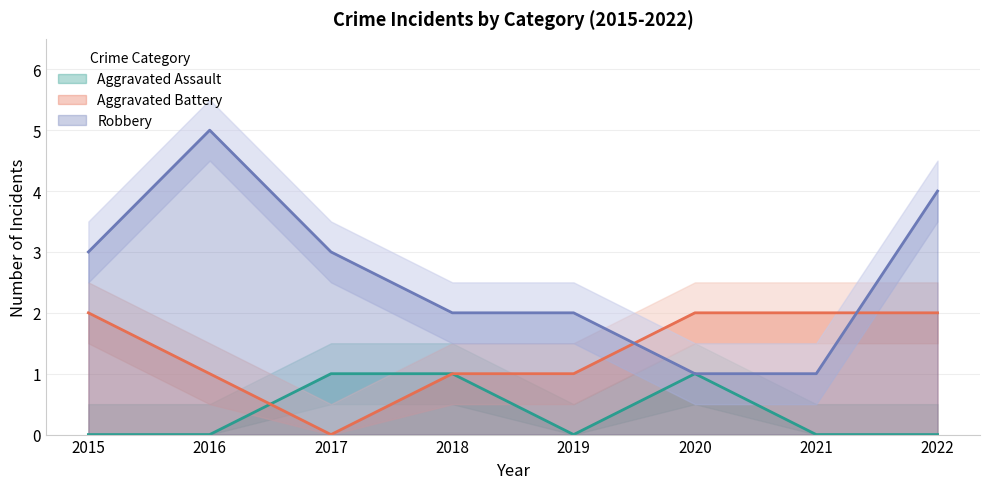

Reading left to right, transcribe all the data shown in this chart.

Aggravated Assault: 0	0	1	1	0	1	0	0
Aggravated Battery: 2	1	0	1	1	2	2	2
Robbery: 3	5	3	2	2	1	1	4